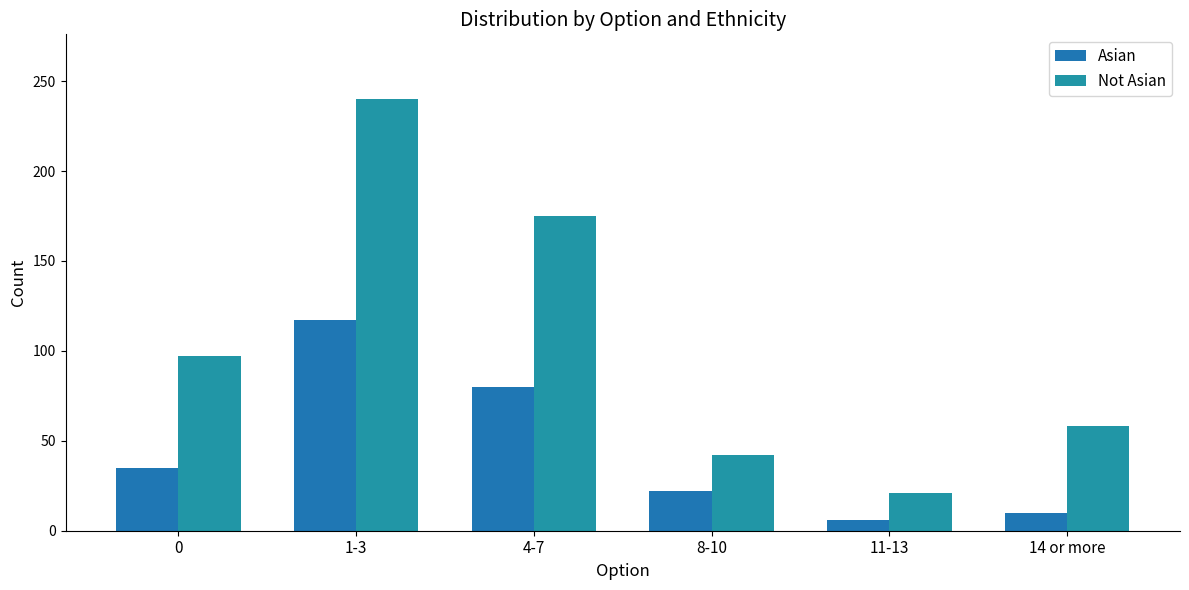

At which label is Asian closest to 61?

4-7